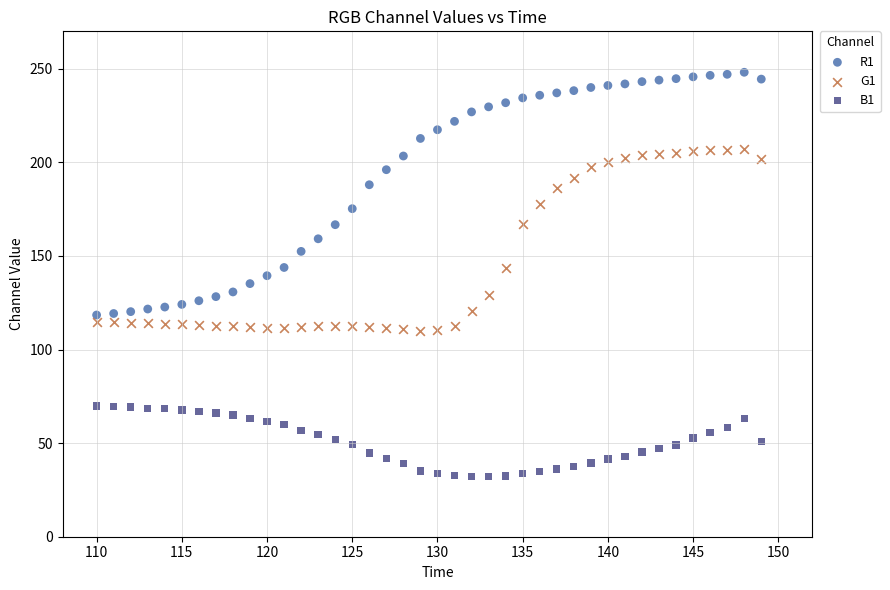

Which series reaches the maximum Y coordinate?

R1